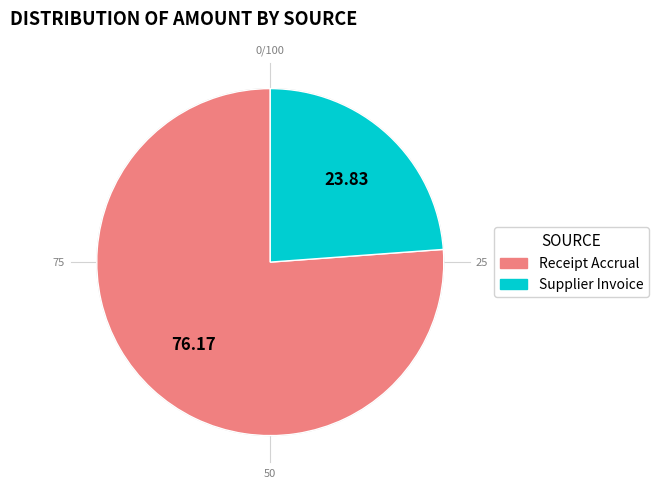

Does any single category account for the majority?

No